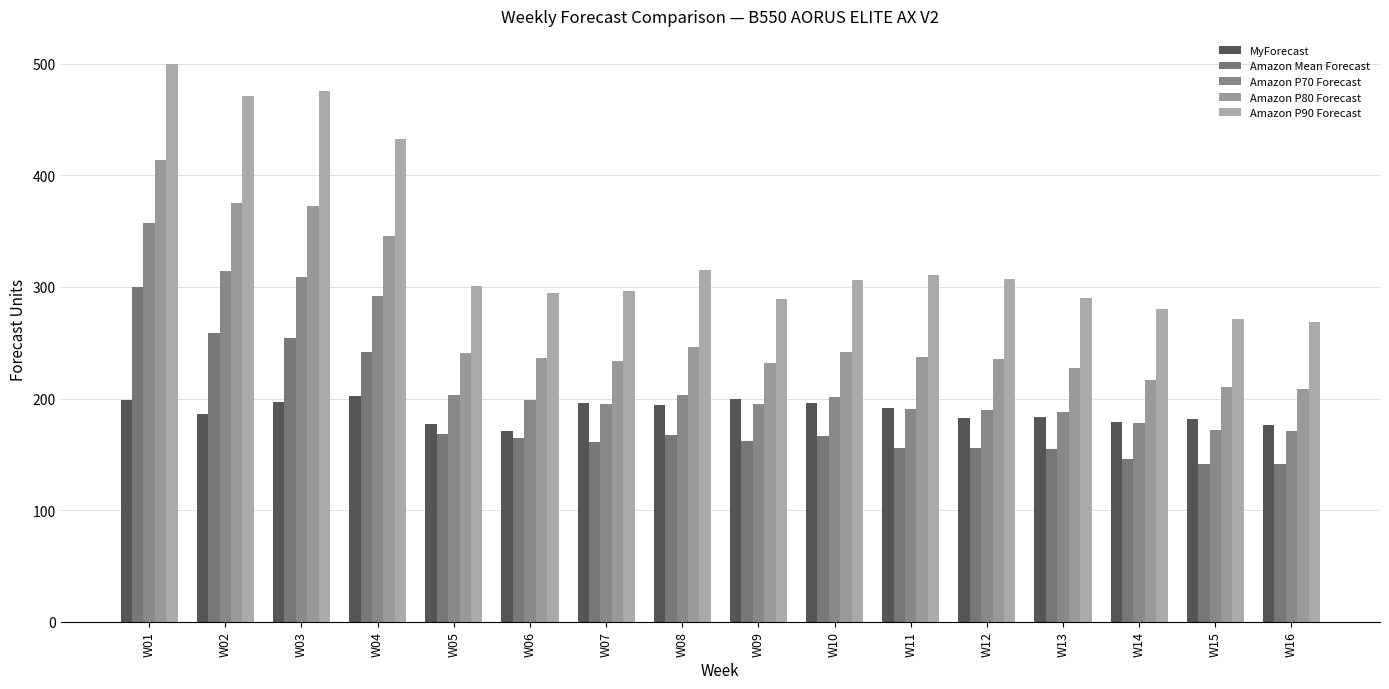

Rank the series at W04 from lowest to highest value.

MyForecast, Amazon Mean Forecast, Amazon P70 Forecast, Amazon P80 Forecast, Amazon P90 Forecast